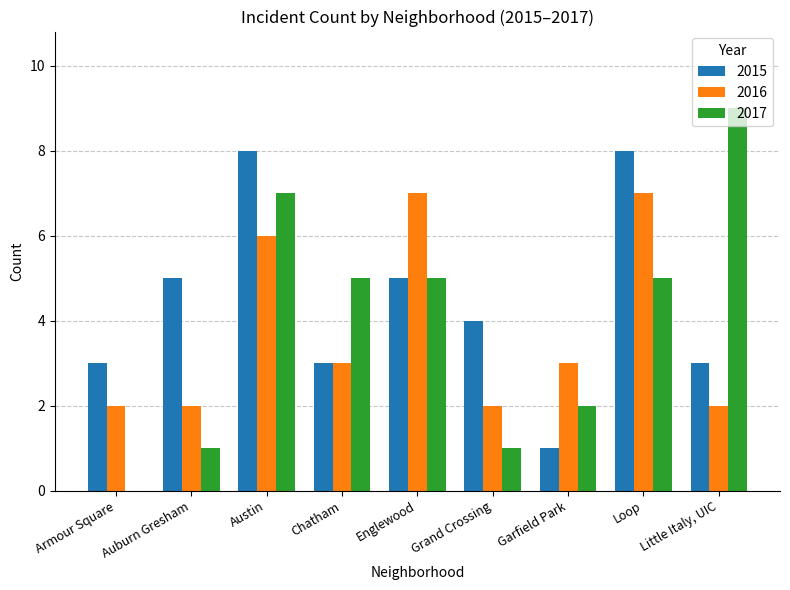

Is it true that 2015 equals 3 at Armour Square?

True